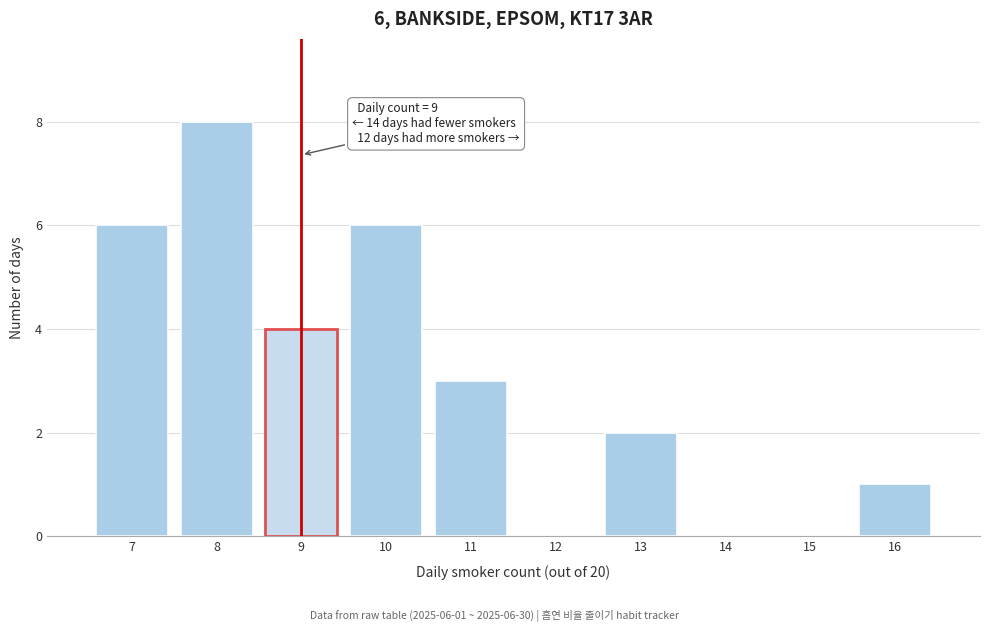

Over which range of the x-axis is the bar tallest?

7.5 to 8.5